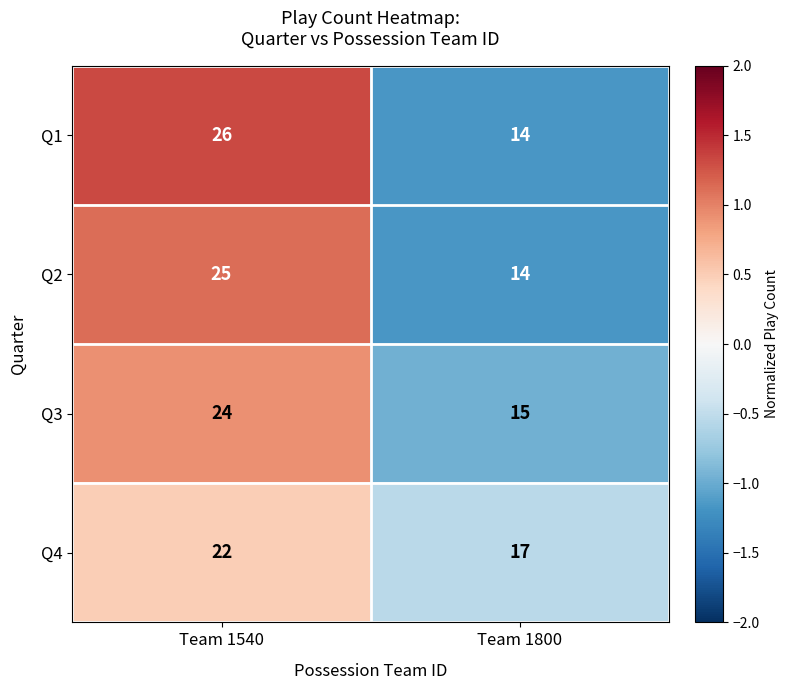

Between Team 1540 and Team 1800, which series saw the biggest shift?

Q1